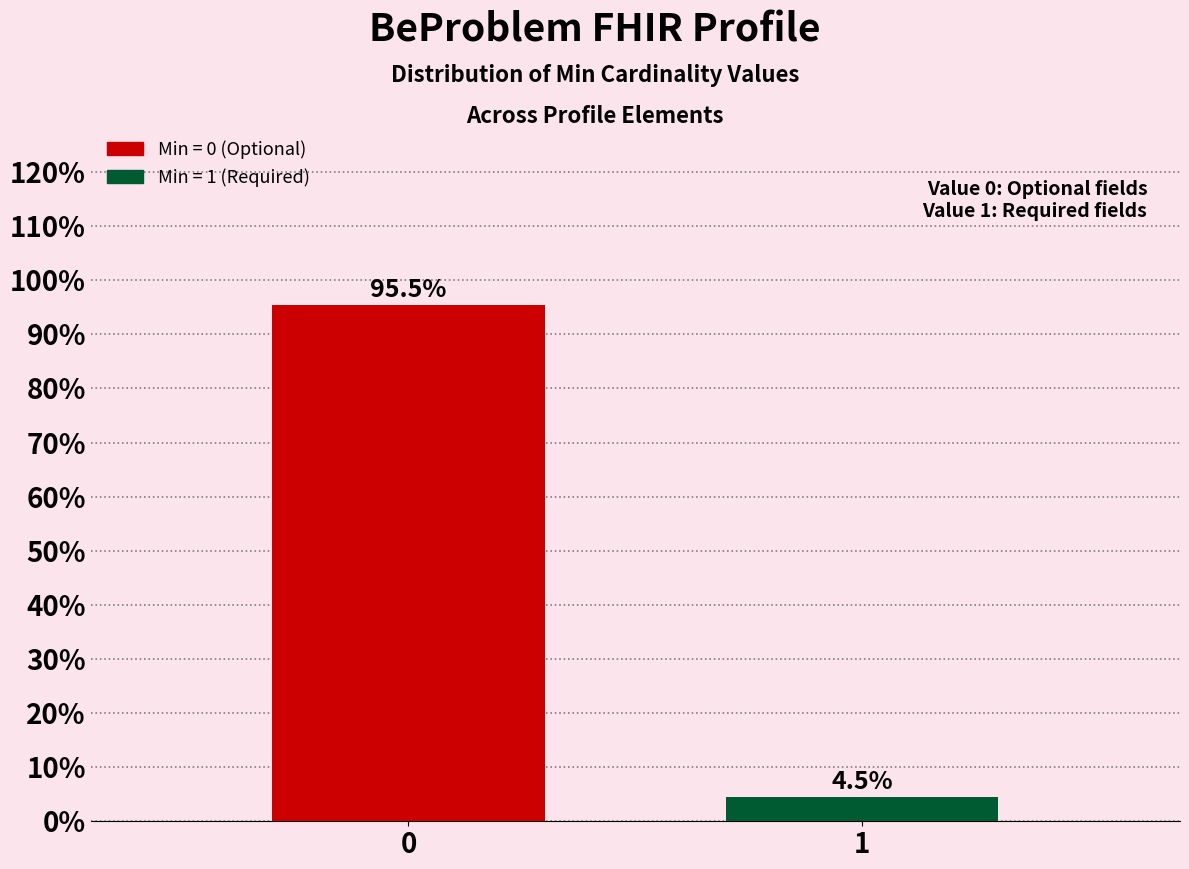

Reading left to right, what are all the values shown in this chart?

95.5	4.5